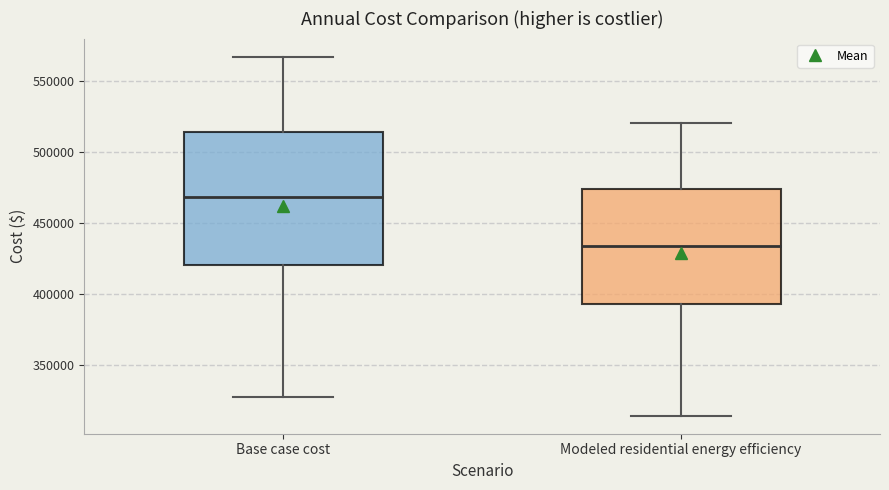

Reading left to right, transcribe this box plot: for each box, give where its median line is, the range the box spans, and where its two whiskers end, as read against the y-axis. The values are not printed on the chart, so give them approximately, as read against the axis.

Base case cost: median 470000, box 420000 to 515000, whiskers 330000 to 565000
Modeled residential energy efficiency: median 435000, box 395000 to 475000, whiskers 315000 to 520000